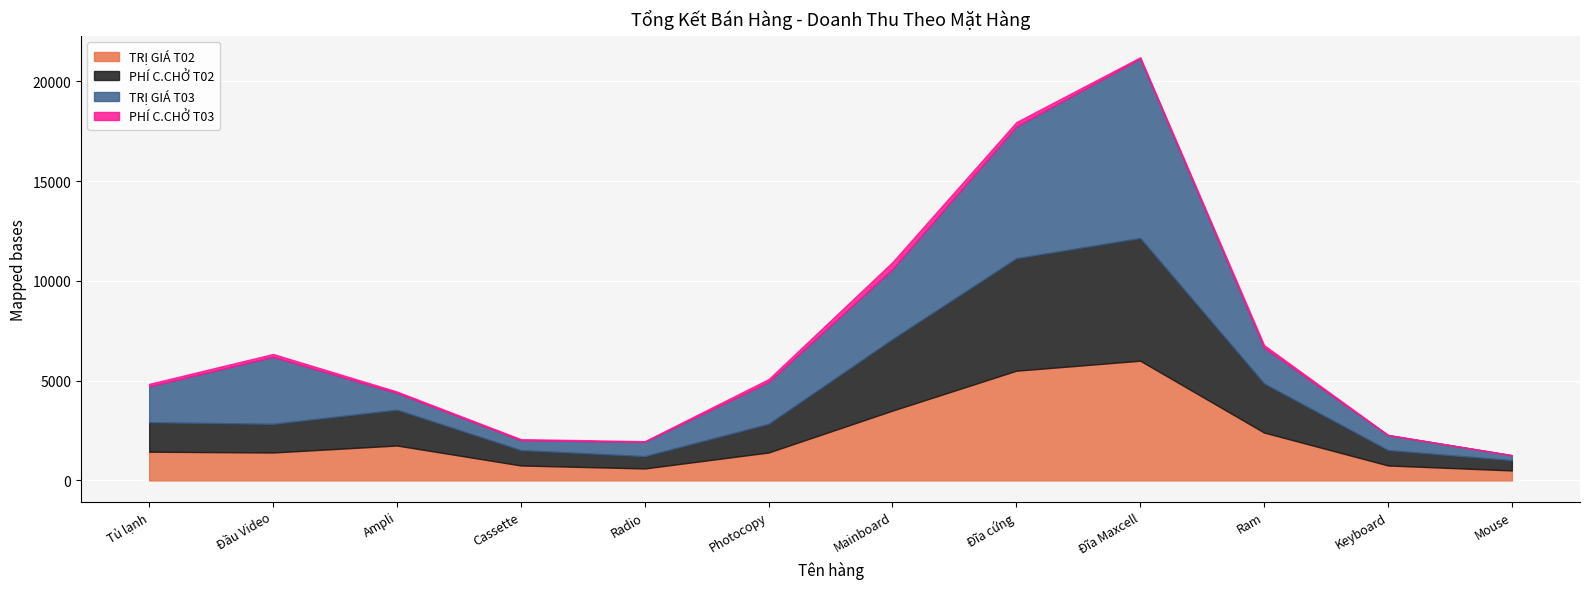

What is the spread (max minus min) of values at Radio?

689.3